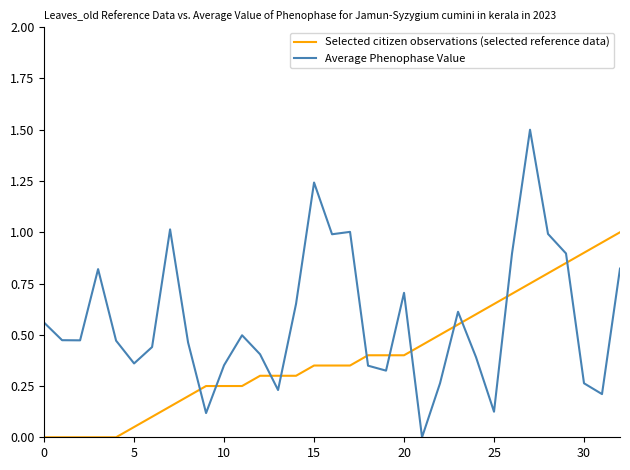

Which series has the widest spread of values?

Average Phenophase Value